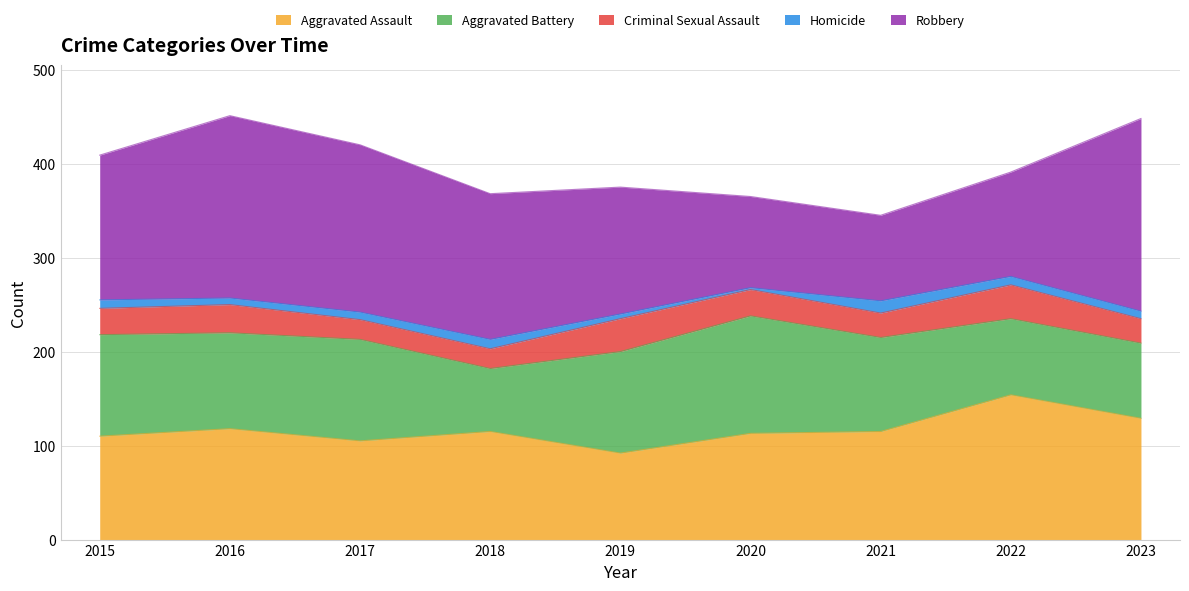

Between 2015 and 2018, which is larger?

2018